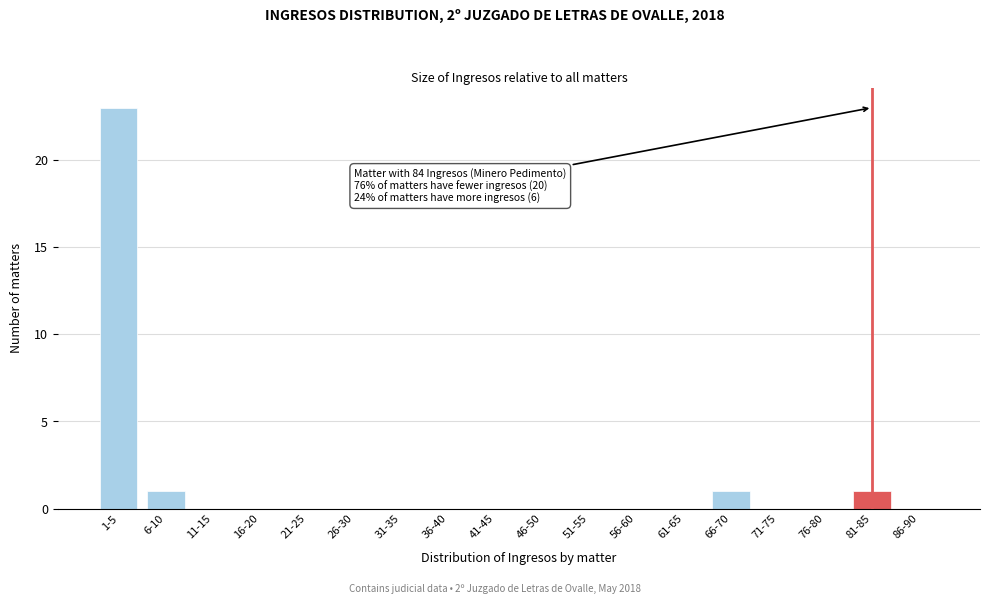

Reading right to left, transcribe all the data shown in this chart.

86-90=0	81-85=1	76-80=0	71-75=0	66-70=1	61-65=0	56-60=0	51-55=0	46-50=0	41-45=0	36-40=0	31-35=0	26-30=0	21-25=0	16-20=0	11-15=0	6-10=1	1-5=23